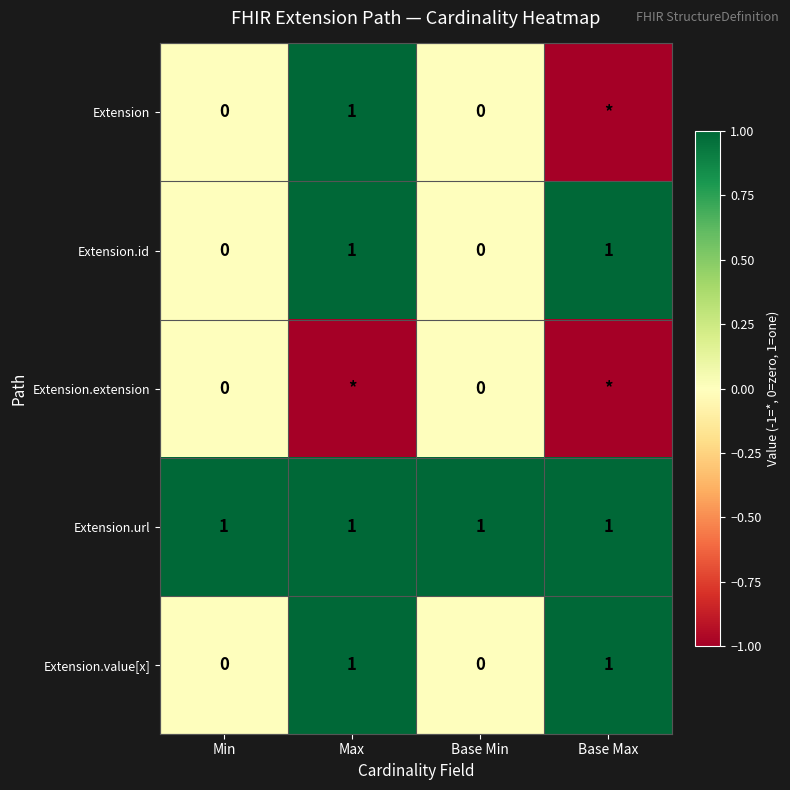

True or false: Extension.value[x] has a value of 1 at Base Max.

True